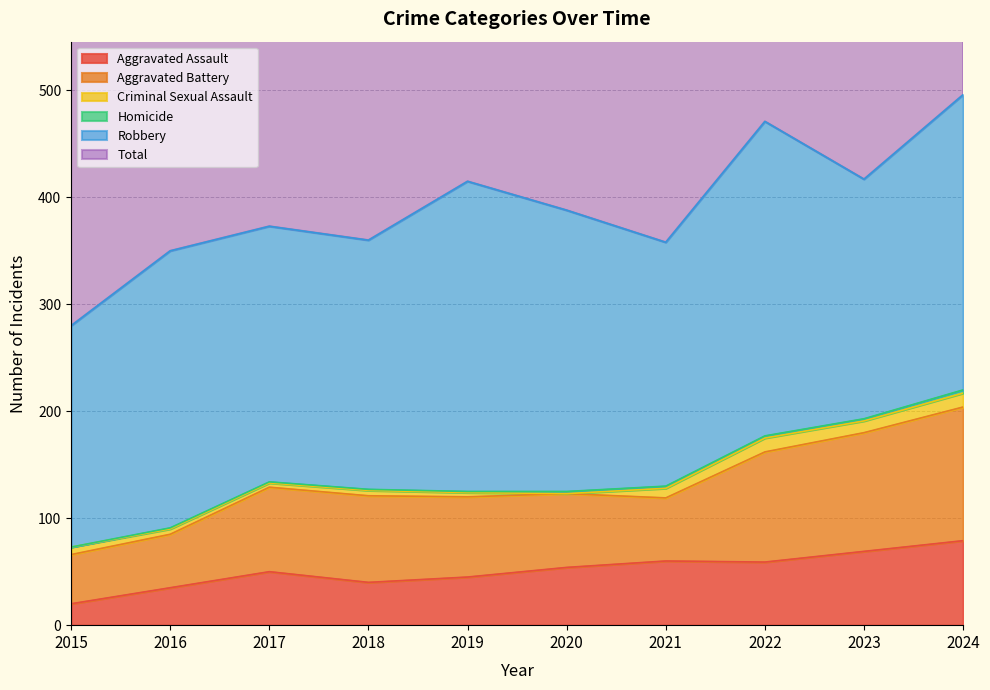

What is the sum of the Aggravated Battery values at 2015 and 2021?

105